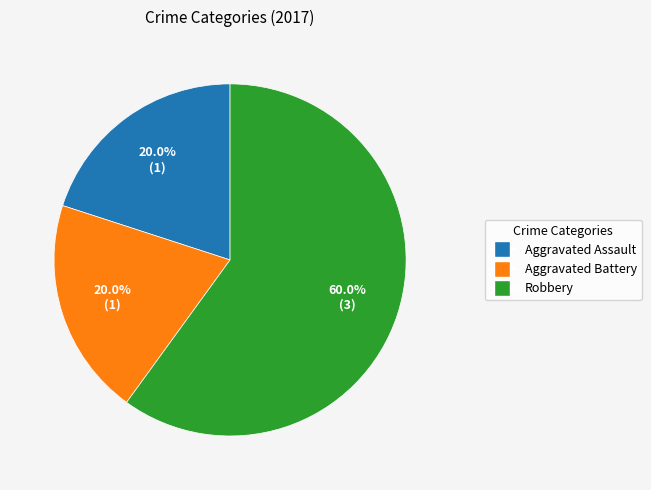

To the nearest percent, what portion does Aggravated Battery represent?

20%